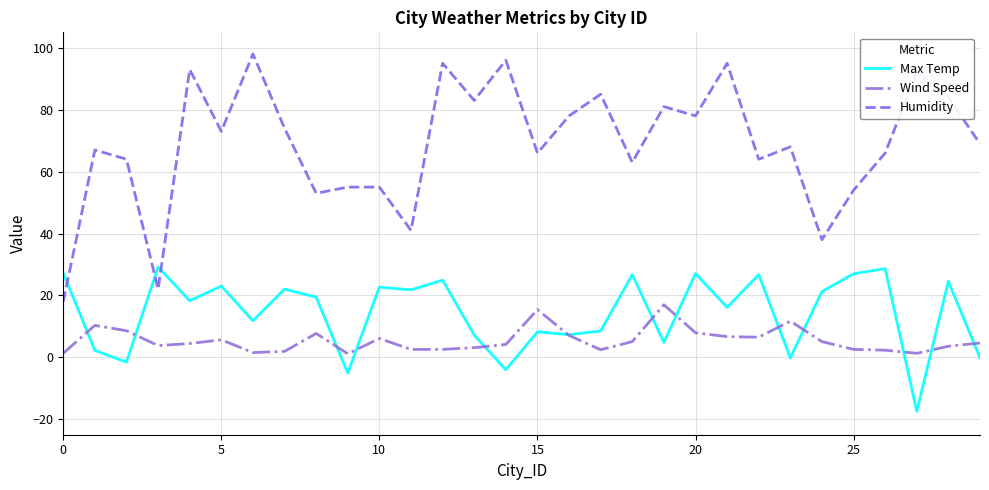

What is the minimum value for Humidity?

18.0